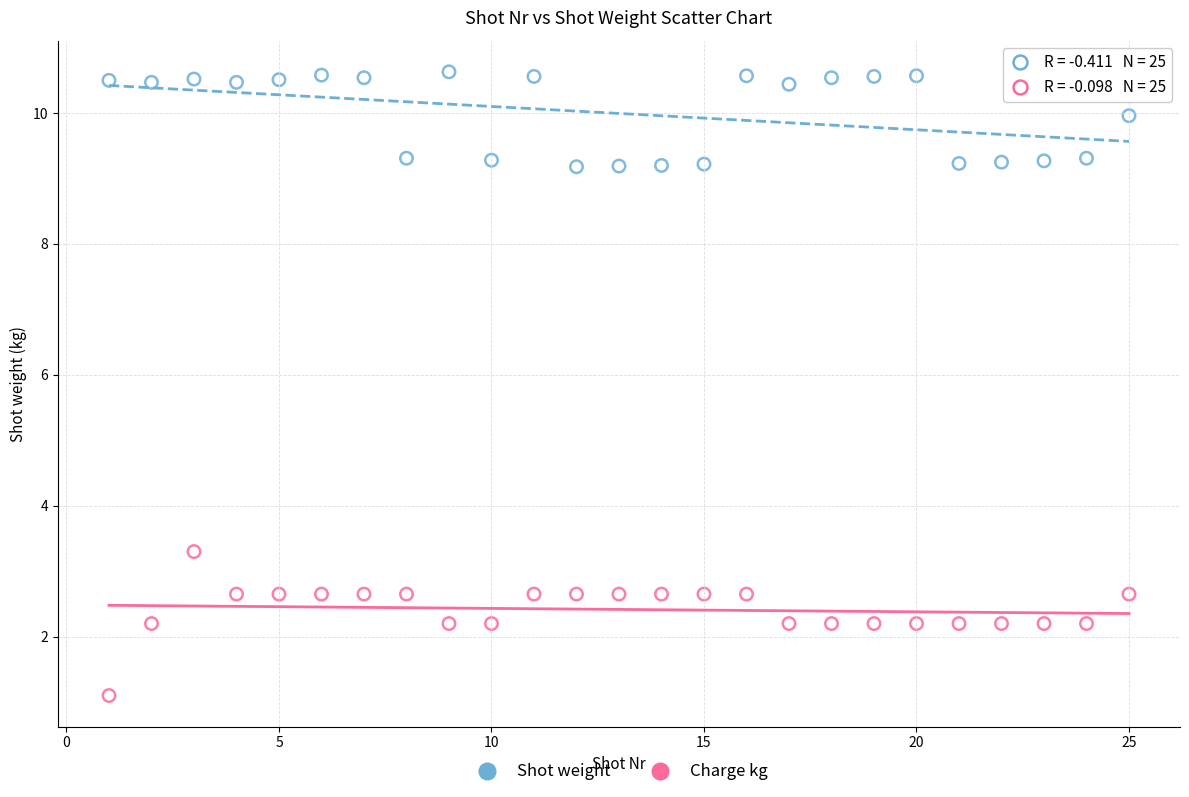

Which series contains the lowest Y value?

Charge kg